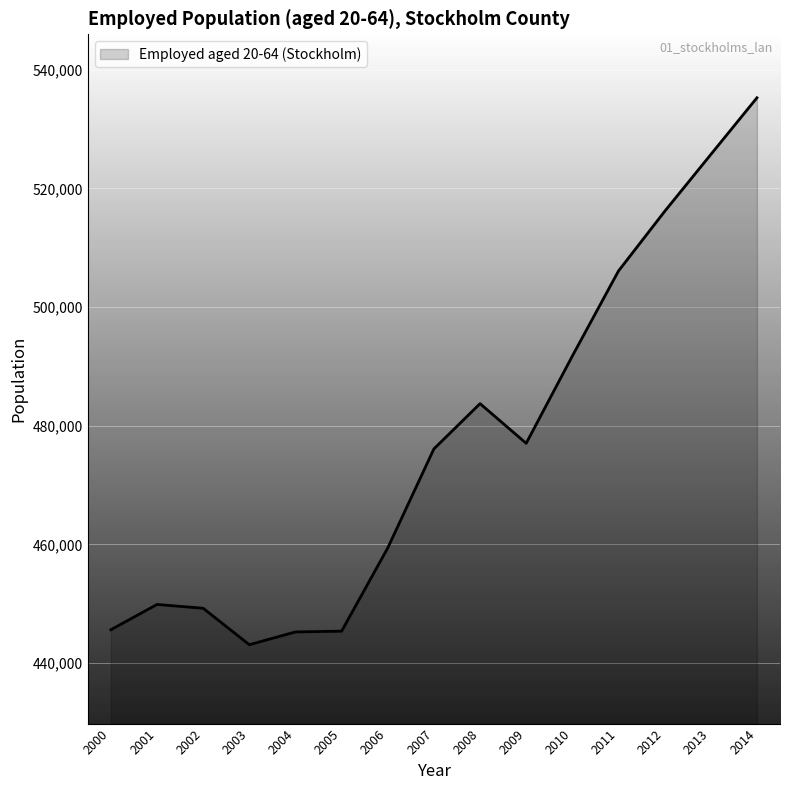

What is the maximum value shown in the chart?

535260